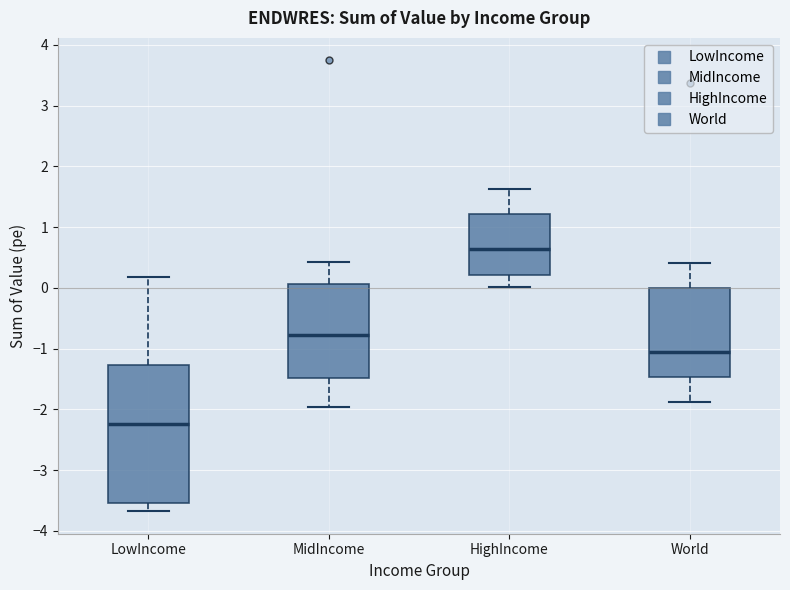

Reading left to right, read every box against the y-axis: the position of its median line, the range the box covers, and the ends of its whiskers. The values are not printed on the chart, so give them approximately, as read against the axis.

LowIncome: median -2.2, box -3.5 to -1.3, whiskers -3.7 to 0.2
MidIncome: median -0.8, box -1.5 to 0.1, whiskers -2.0 to 0.4
HighIncome: median 0.6, box 0.2 to 1.2, whiskers 0.0 to 1.6
World: median -1.1, box -1.5 to 0.0, whiskers -1.9 to 0.4